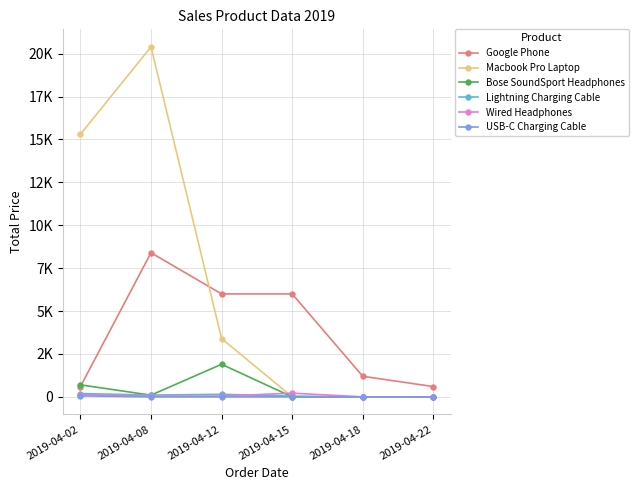

True or false: Wired Headphones has a value of 48.0 at 2019-04-12.

True